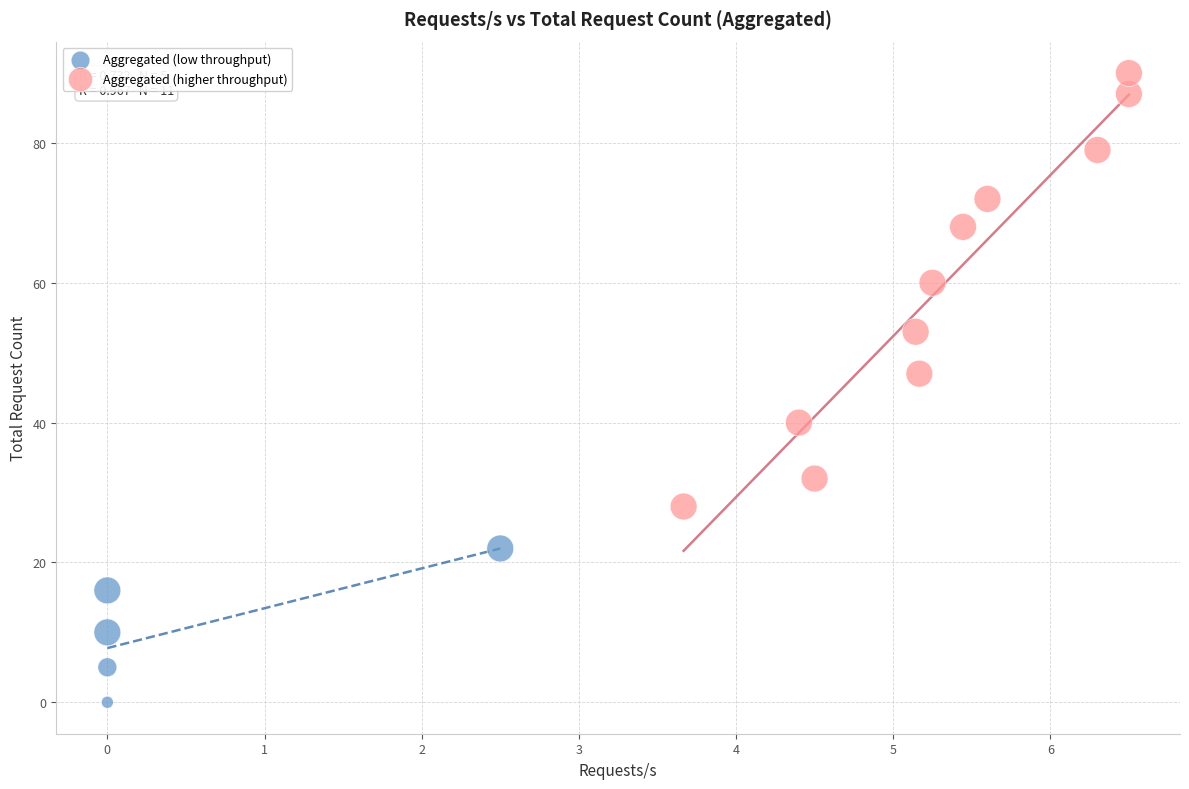

What are all the series names shown in the legend?

Aggregated (low throughput), Aggregated (higher throughput)